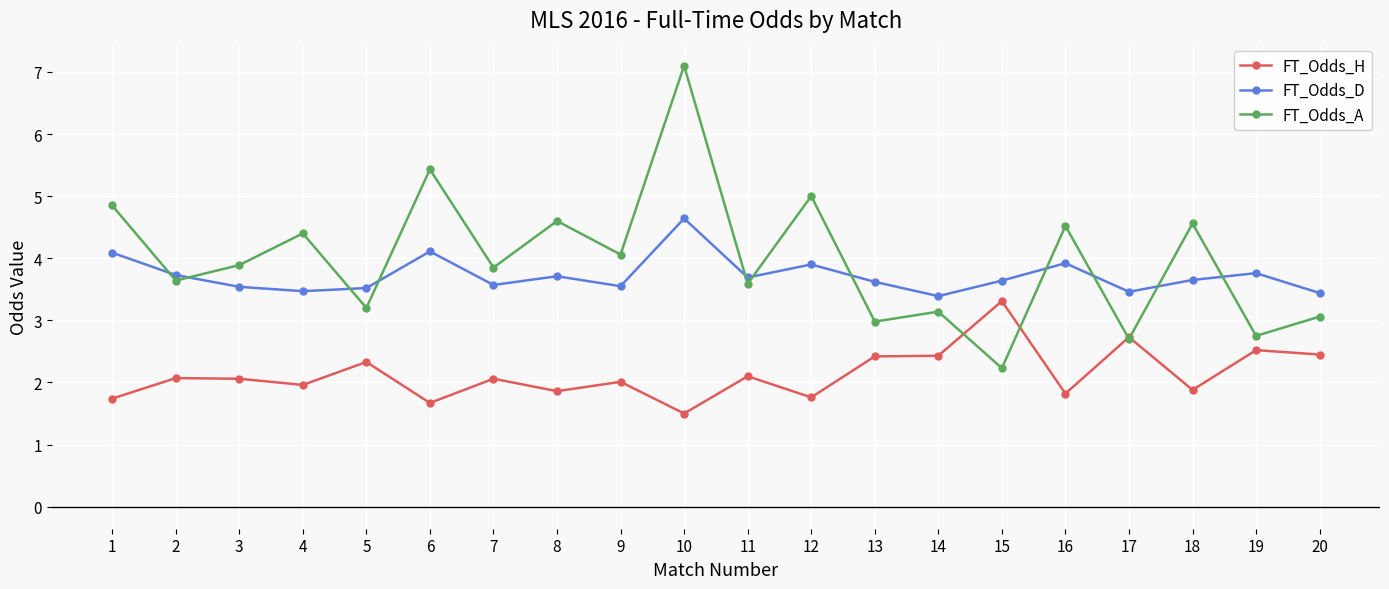

What value does the FT_Odds_H series have at 14?

2.4